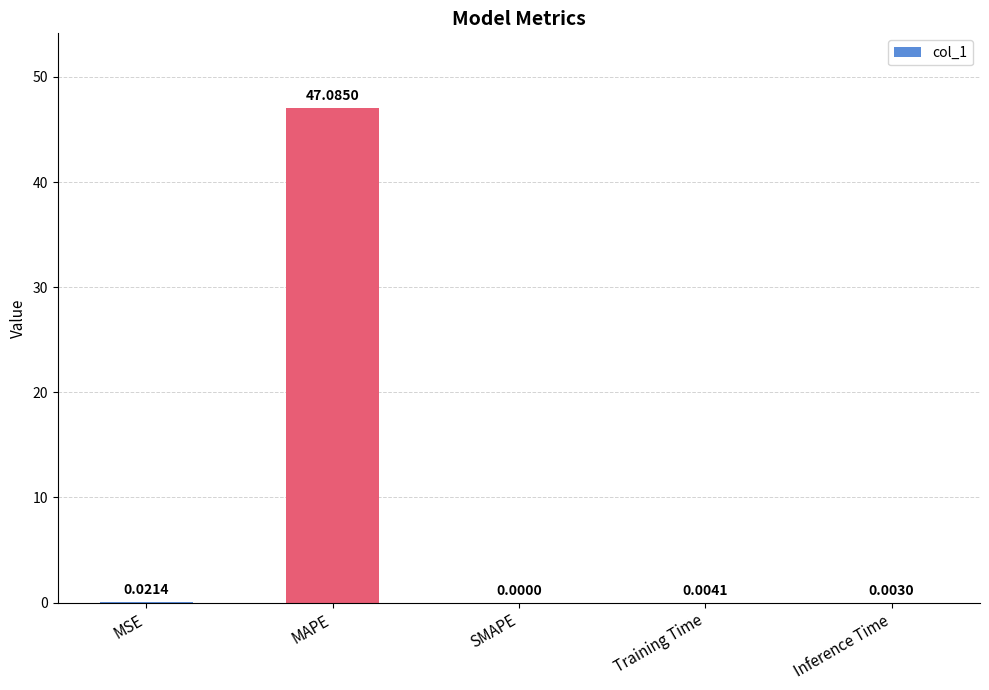

How many distinct data groups are displayed?

1